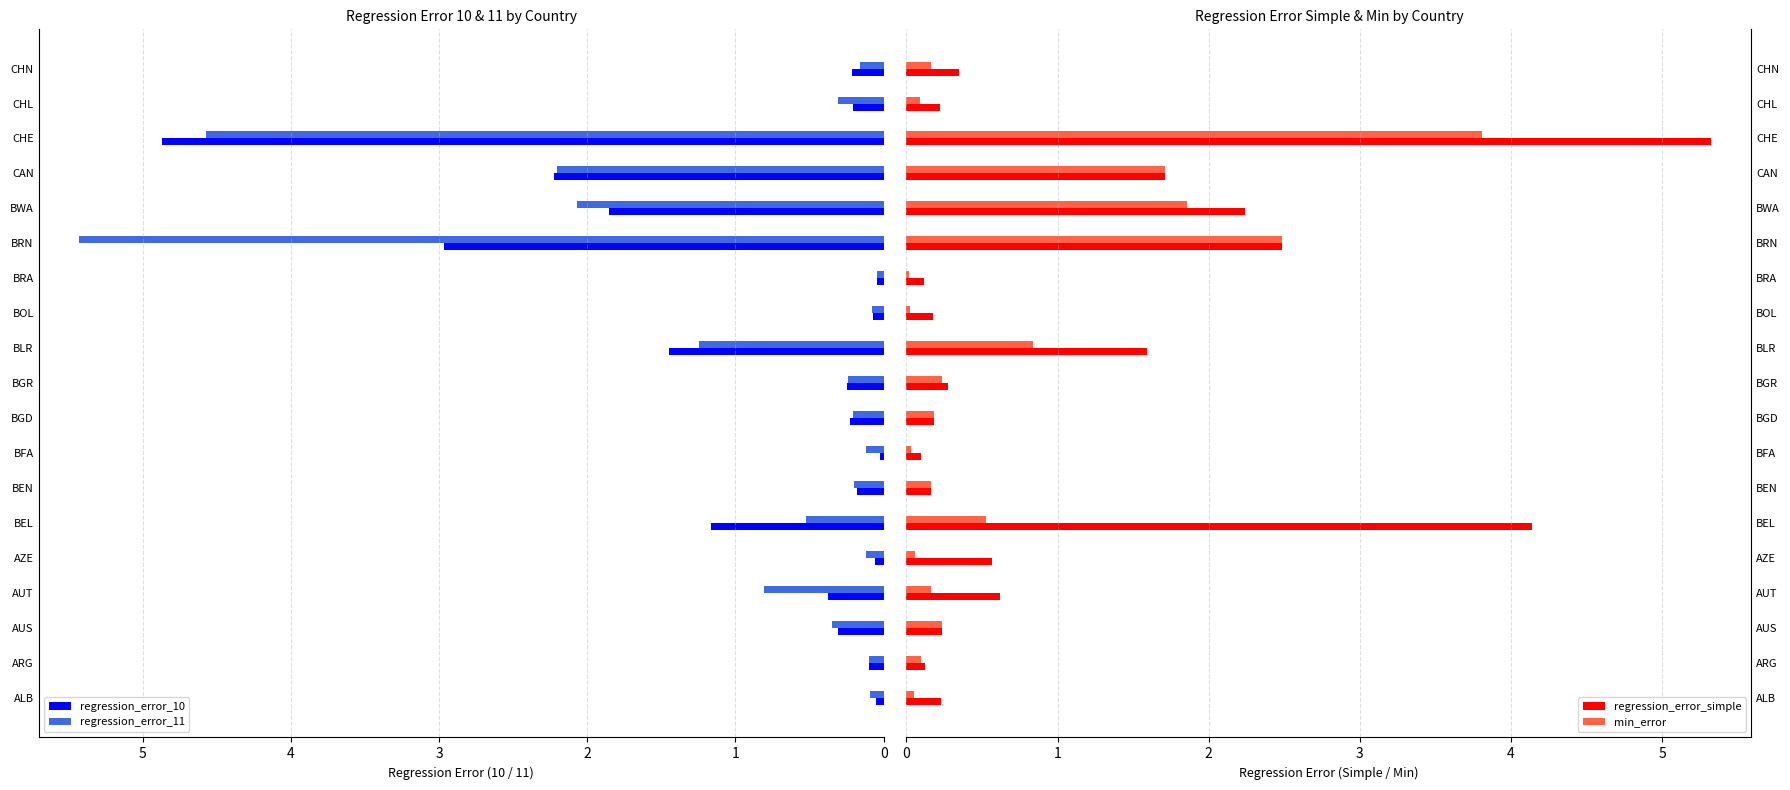

What are all the series names shown in the legend?

regression_error_10, regression_error_11, regression_error_simple, min_error